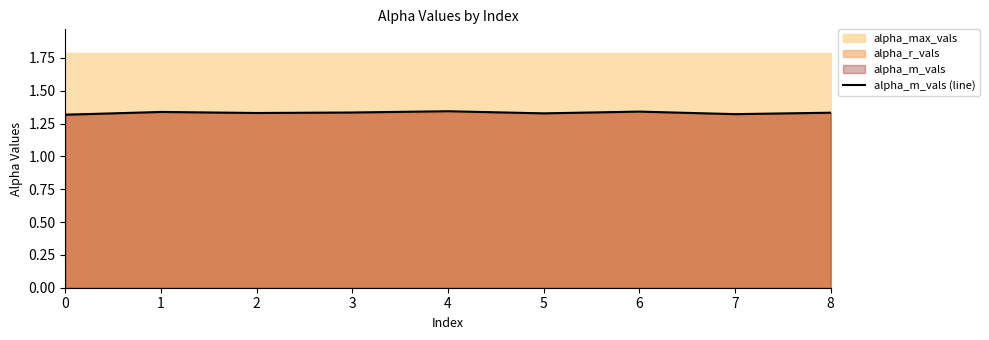

What is the sum of the values at 0 and 2?

2.6